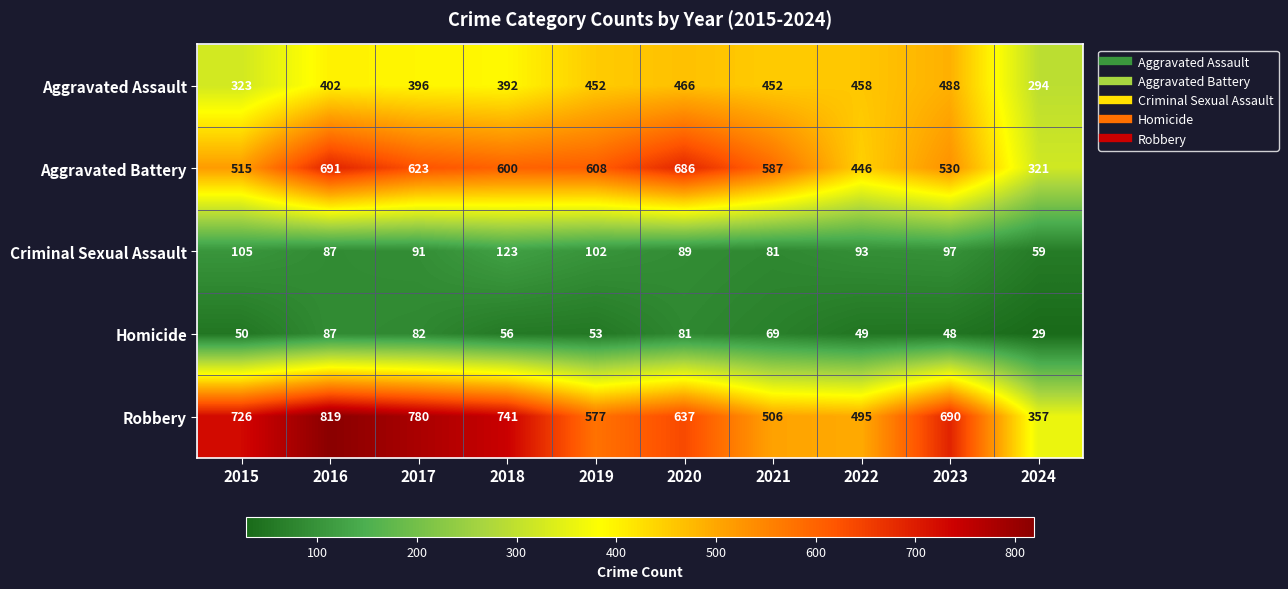

The value of Homicide at 2023 is 65. True or false?

False